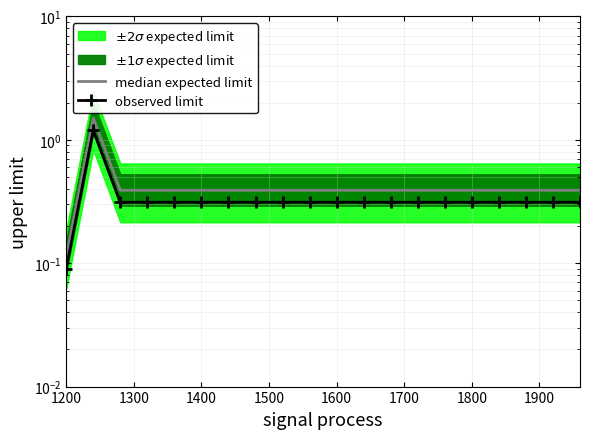

True or false: median expected limit and observed limit cross at least once.

False